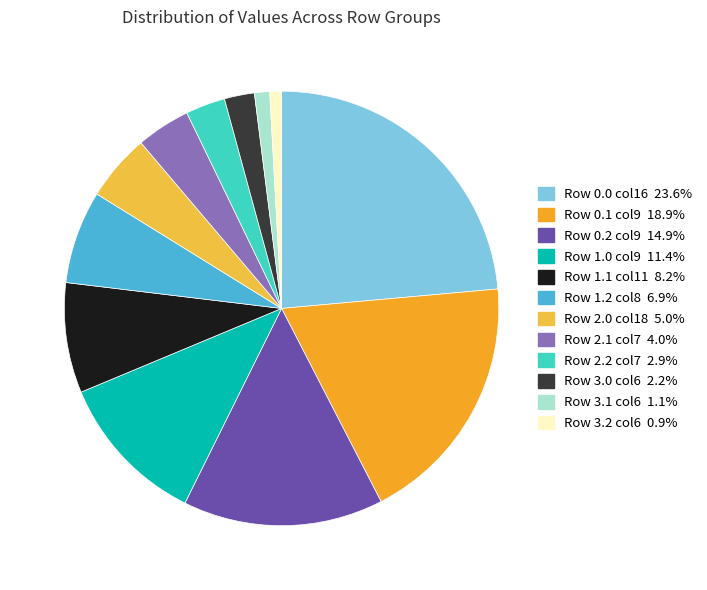

Count the number of slices in the pie.

12